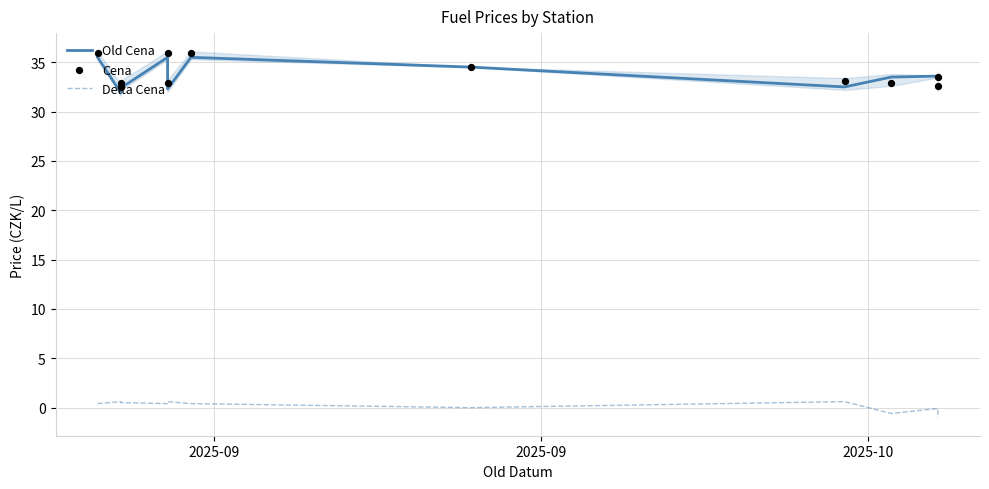

Which series has the largest total across all categories?

Cena